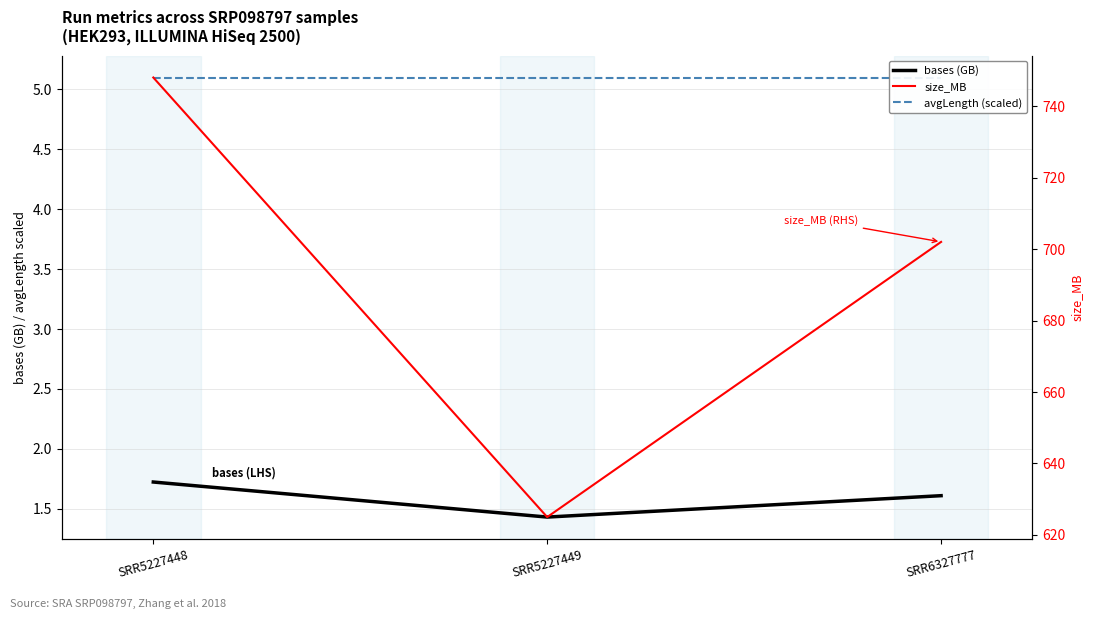

Rank the series at SRR6327777 from highest to lowest value.

size_MB, avgLength (scaled), bases (GB)